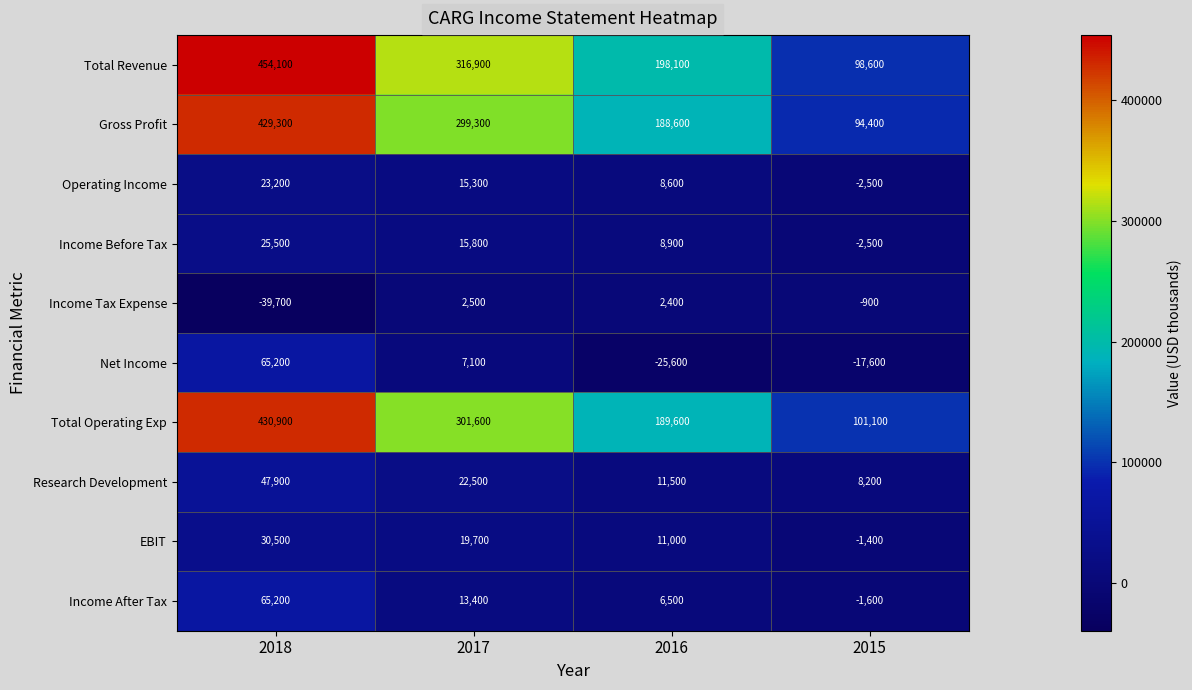

How many categories are shown in the chart?

4